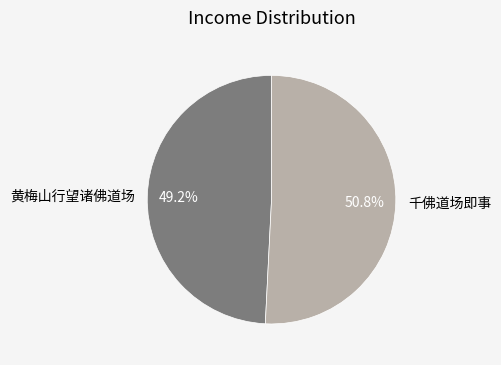

Combined, what portion of the pie is 千佛道场即事 and 黄梅山行望诸佛道场?

100.0%